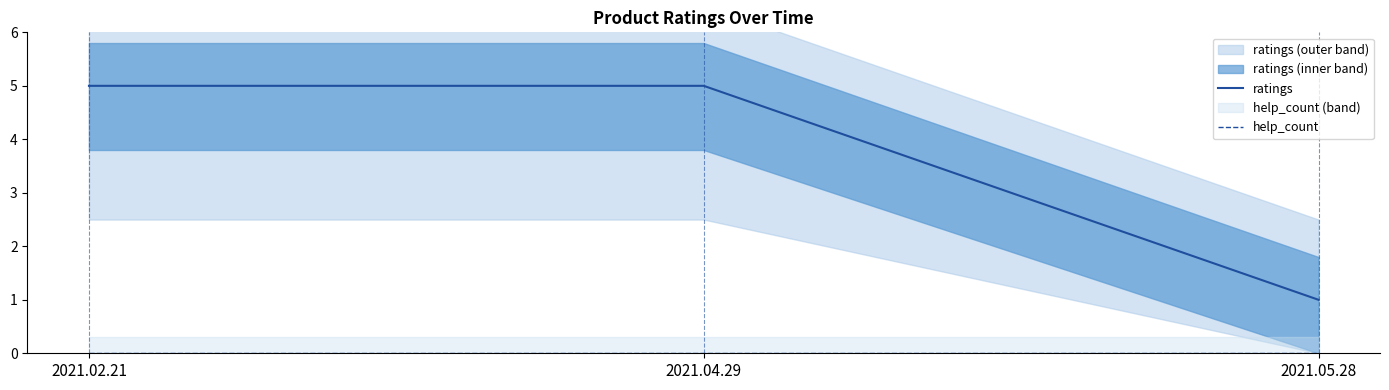

Rank the series by their maximum value, from lowest to highest.

help_count, ratings